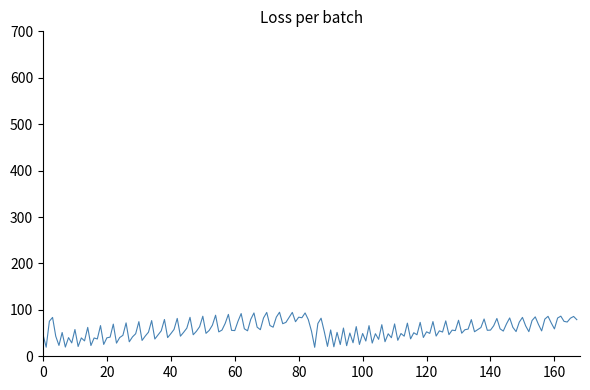

What is the minimum value shown in the chart?

19.4